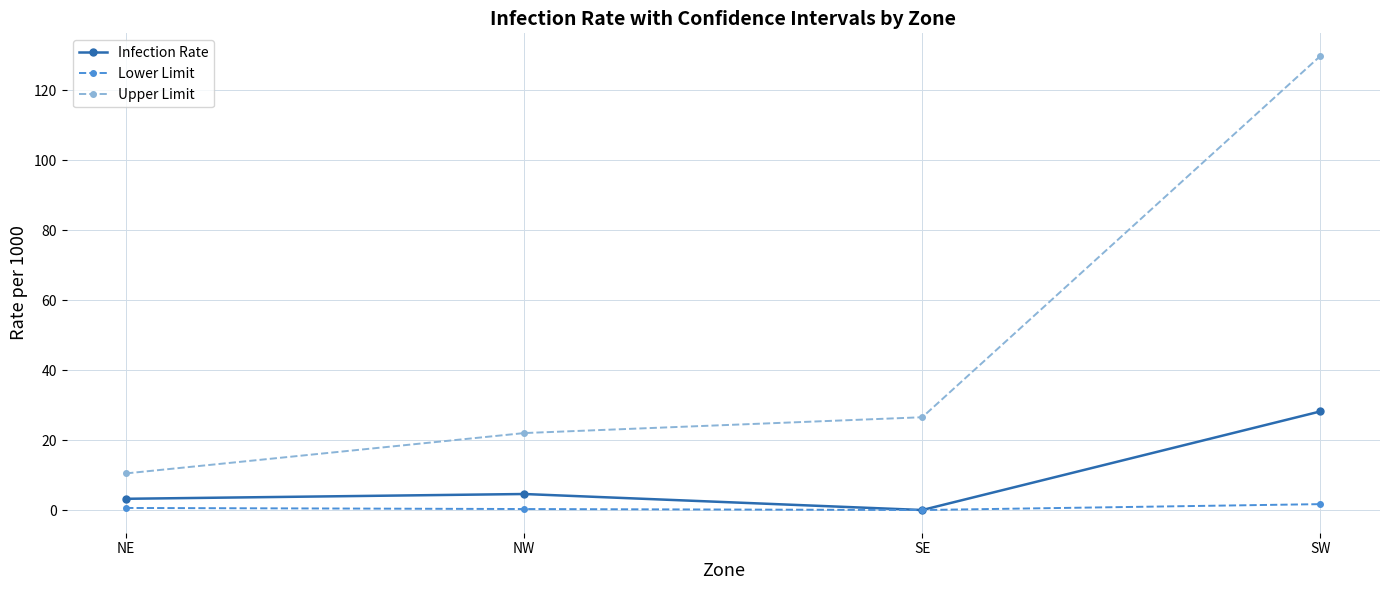

What is the total value across all series at NW?

26.9